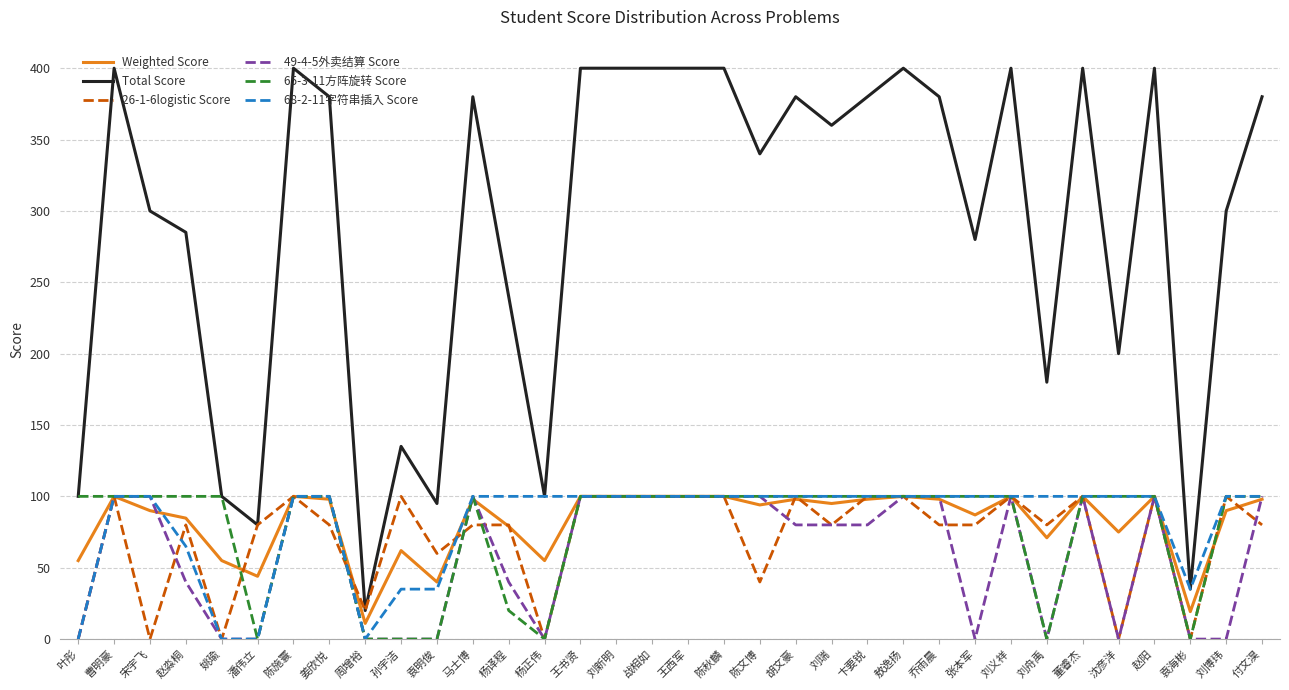

What is the minimum value for Weighted Score?

11.0